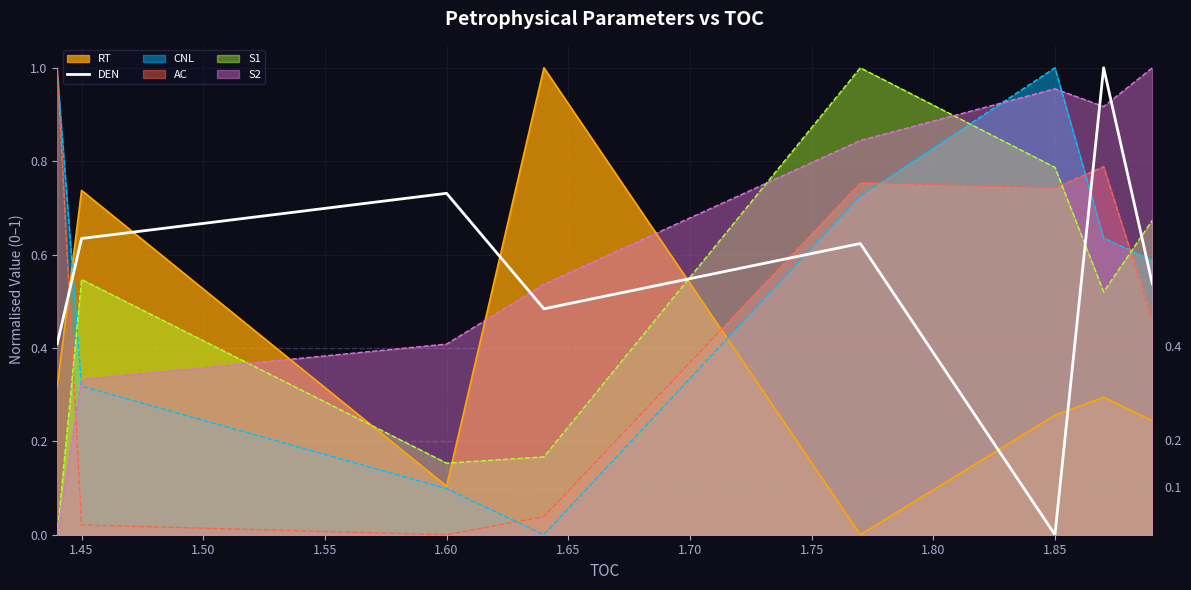

Does the chart display data point markers on the line(s)?

No